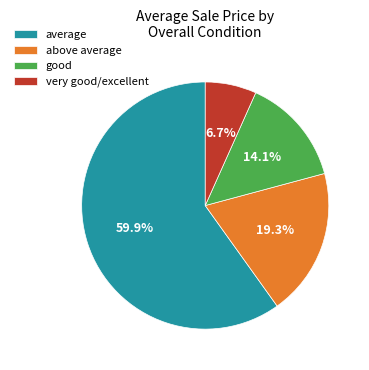

Combined, what portion of the pie is very good/excellent and average?

66.6%